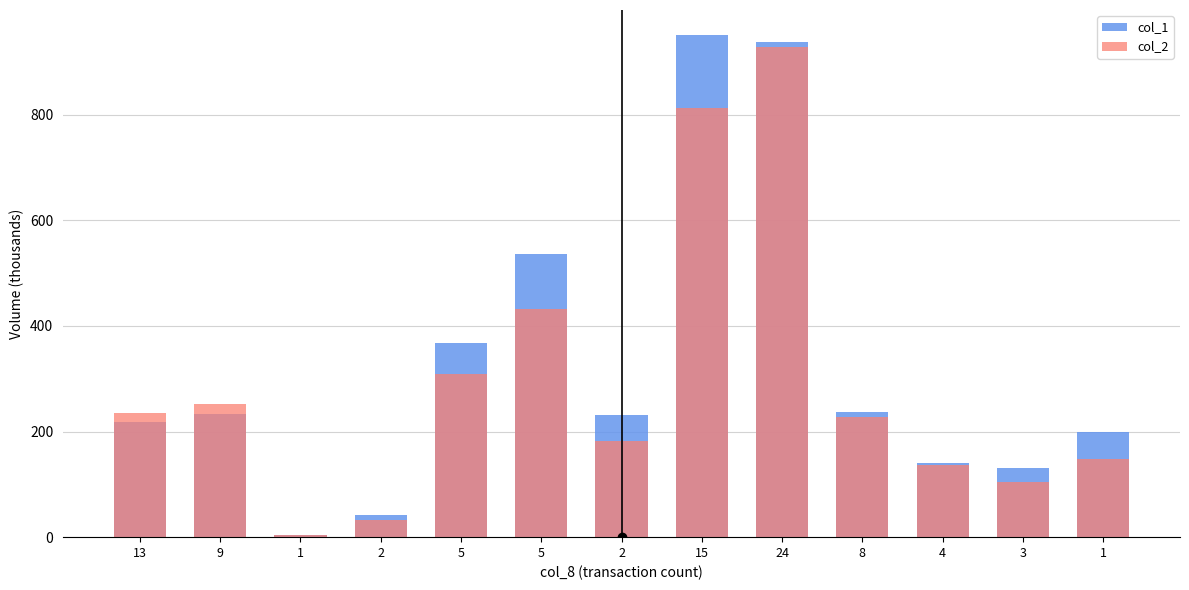

Between 2 and 2, which series saw the biggest shift?

col_1